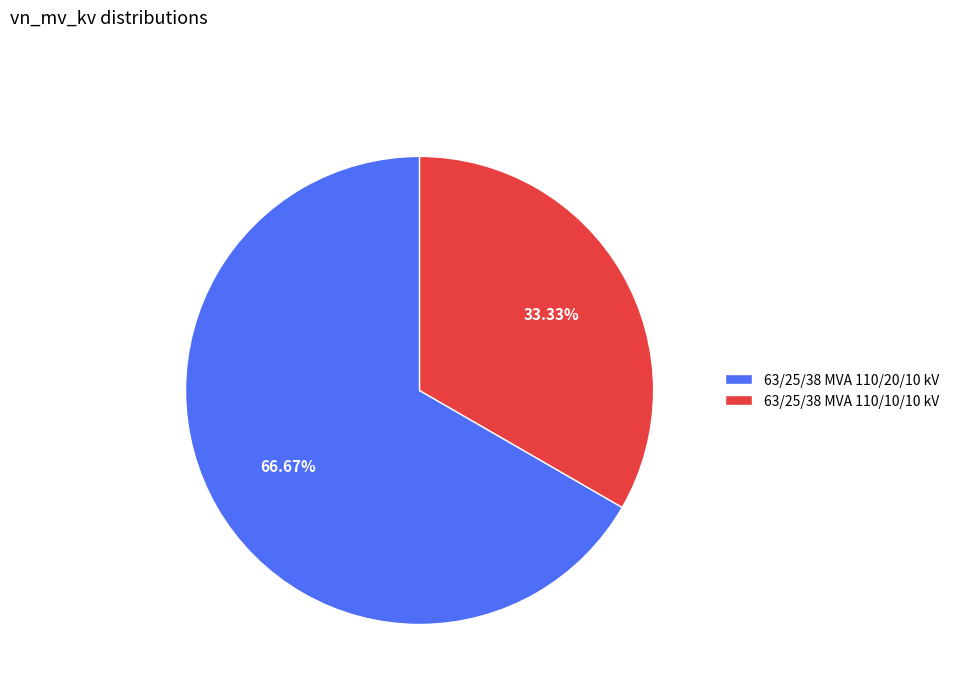

How many slices are in this pie chart?

2